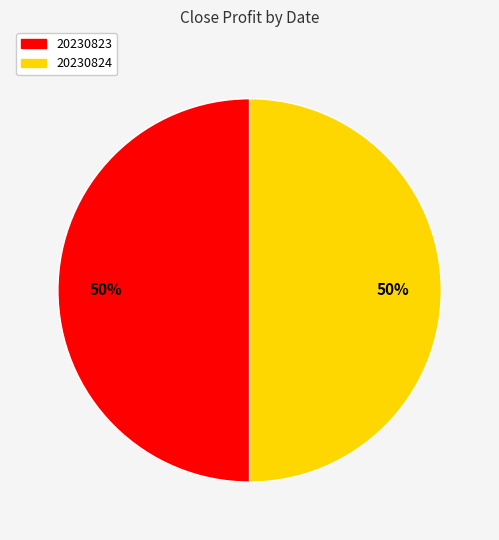

True or false: 20230823 accounts for 64% of the total.

False